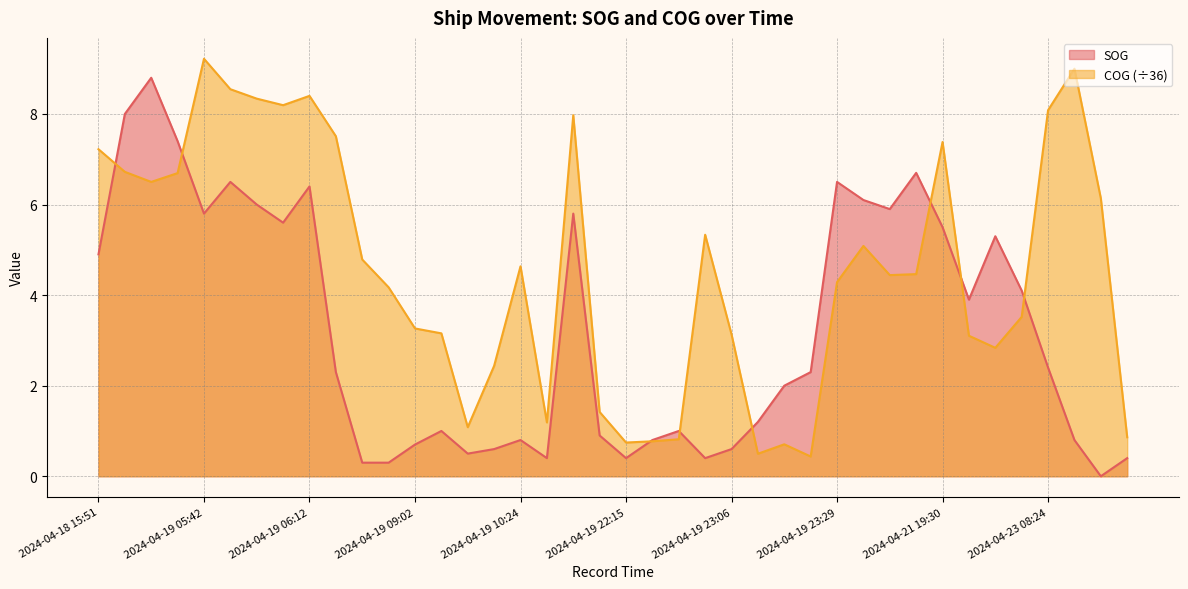

True or false: COG and SOG intersect in this chart.

True